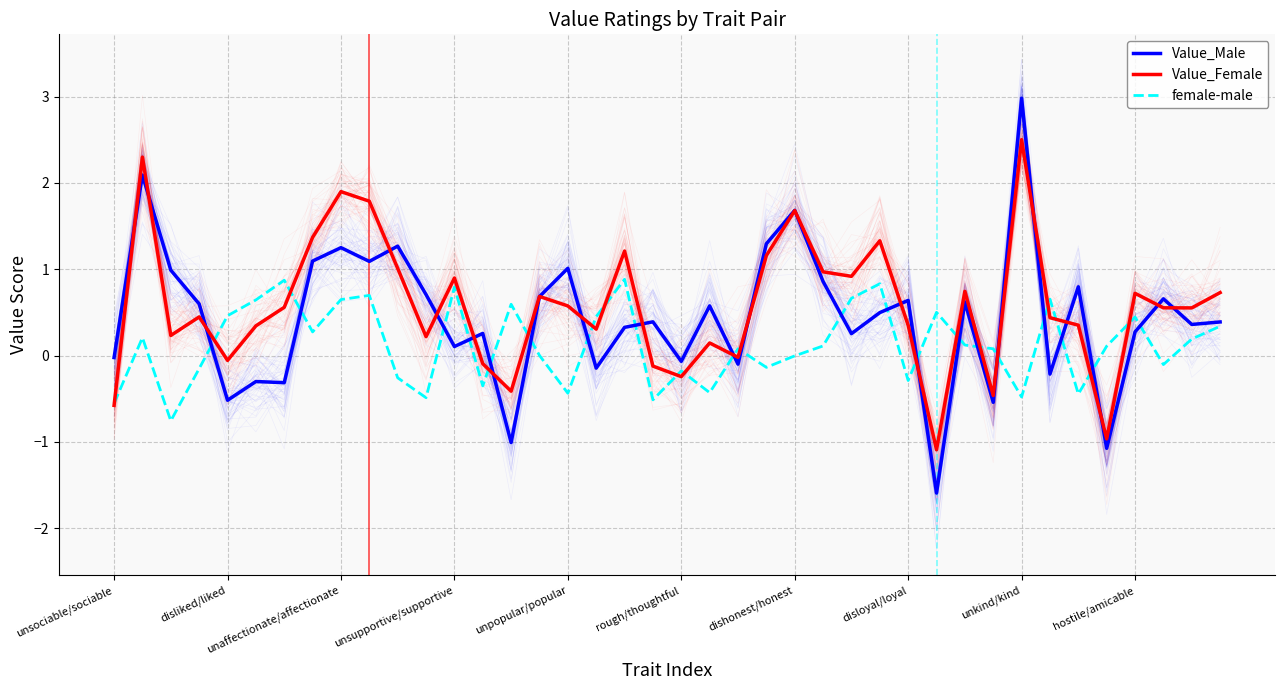

Does the chart have visible grid lines?

Yes